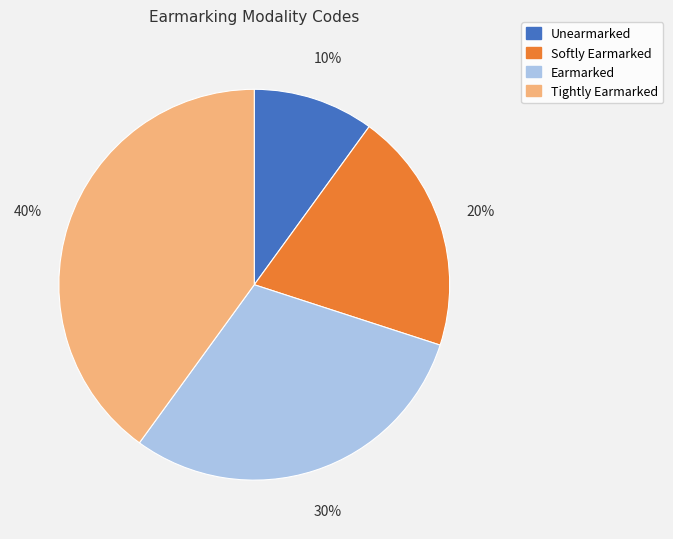

Which slice is the largest?

Tightly Earmarked